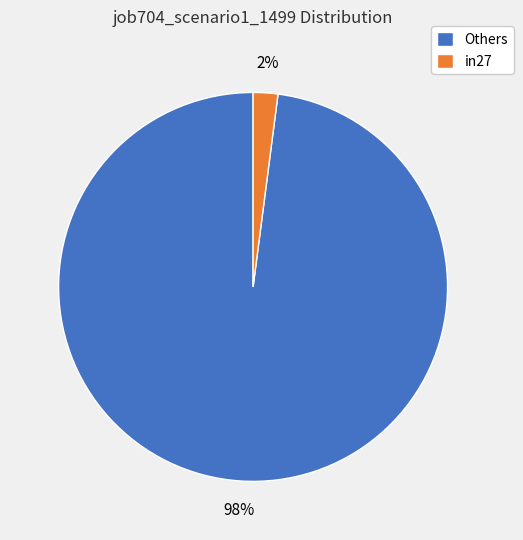

To the nearest percent, what is the difference between the largest and smallest slice percentages?

96%